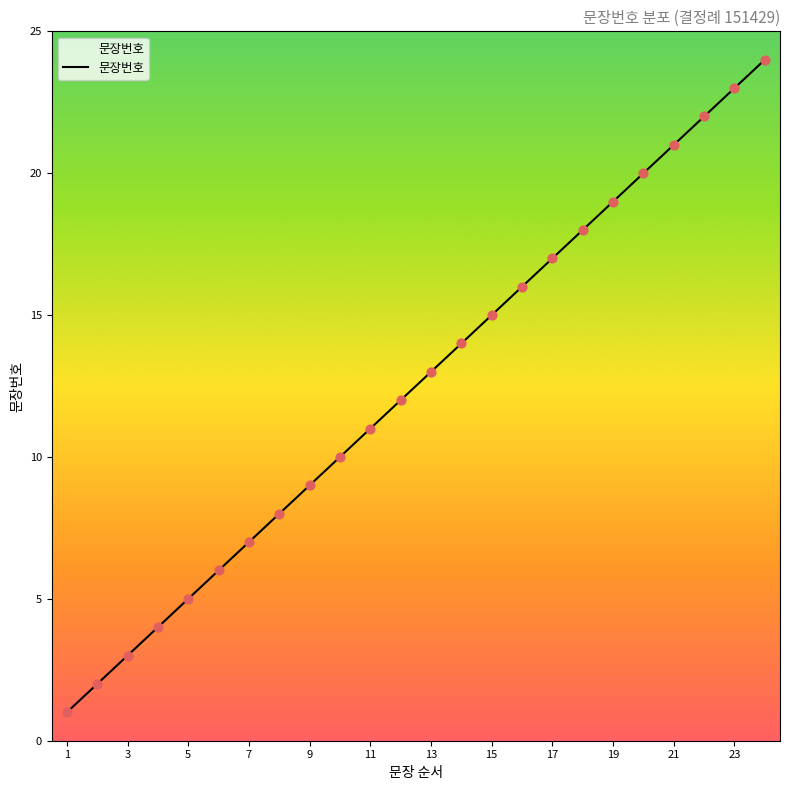

What is the difference between the maximum and minimum values?

23